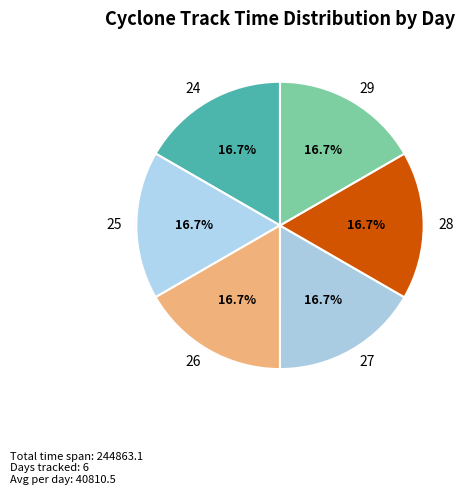

Count the number of slices in the pie.

6